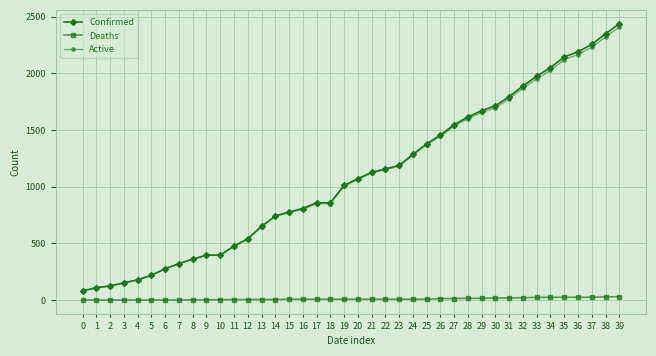

What is the minimum value for Confirmed?

80